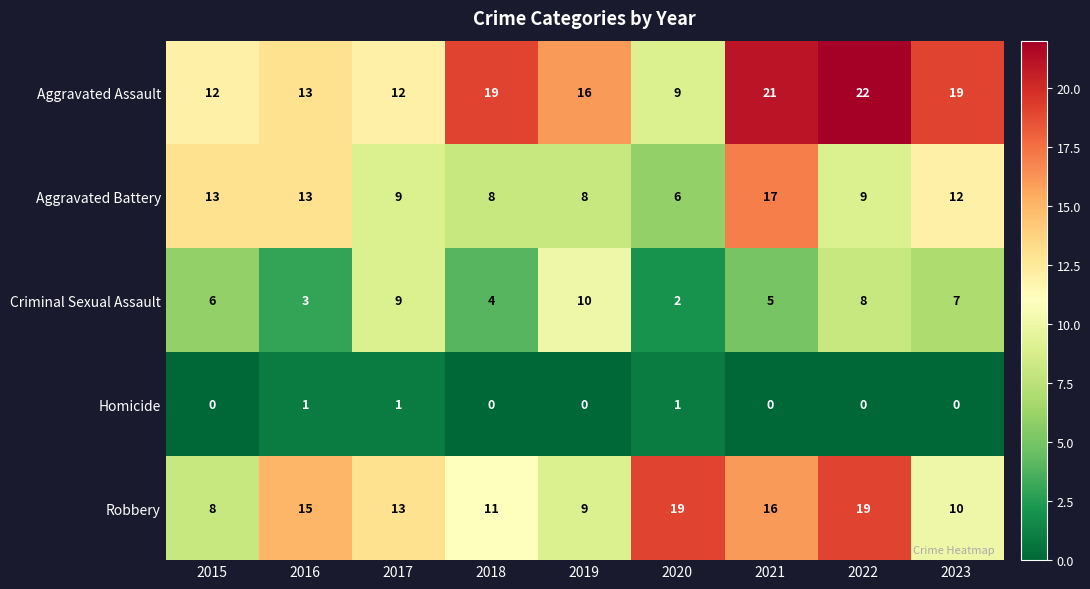

List the labels in order of Criminal Sexual Assault value, largest first.

2019, 2017, 2022, 2023, 2015, 2021, 2018, 2016, 2020